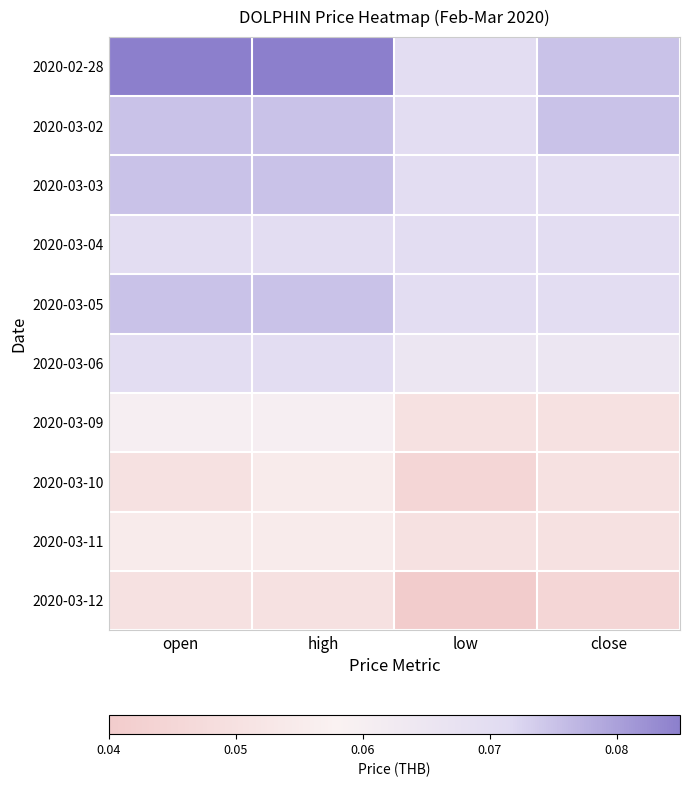

Reading left to right, list all the values displayed in this chart.

2020-02-28: open=0.1	high=0.1	low=0.1	close=0.1
2020-03-02: open=0.1	high=0.1	low=0.1	close=0.1
2020-03-03: open=0.1	high=0.1	low=0.1	close=0.1
2020-03-04: open=0.1	high=0.1	low=0.1	close=0.1
2020-03-05: open=0.1	high=0.1	low=0.1	close=0.1
2020-03-06: open=0.1	high=0.1	low=0.1	close=0.1
2020-03-09: open=0.1	high=0.1	low=0.1	close=0.1
2020-03-10: open=0.1	high=0.1	low=0.0	close=0.1
2020-03-11: open=0.1	high=0.1	low=0.1	close=0.1
2020-03-12: open=0.1	high=0.1	low=0.0	close=0.0